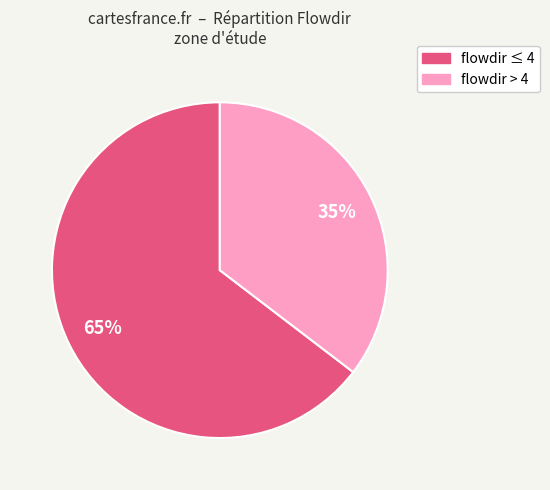

Does any single category account for the majority?

Yes